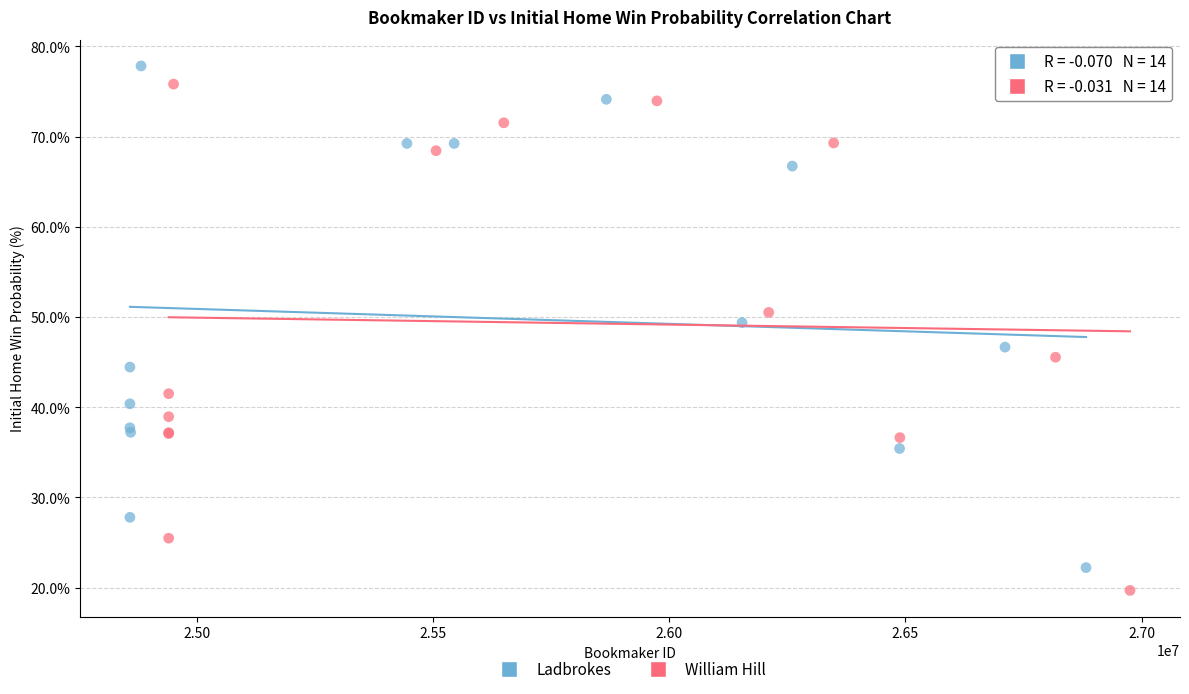

What are all the series names shown in the legend?

Ladbrokes, William Hill